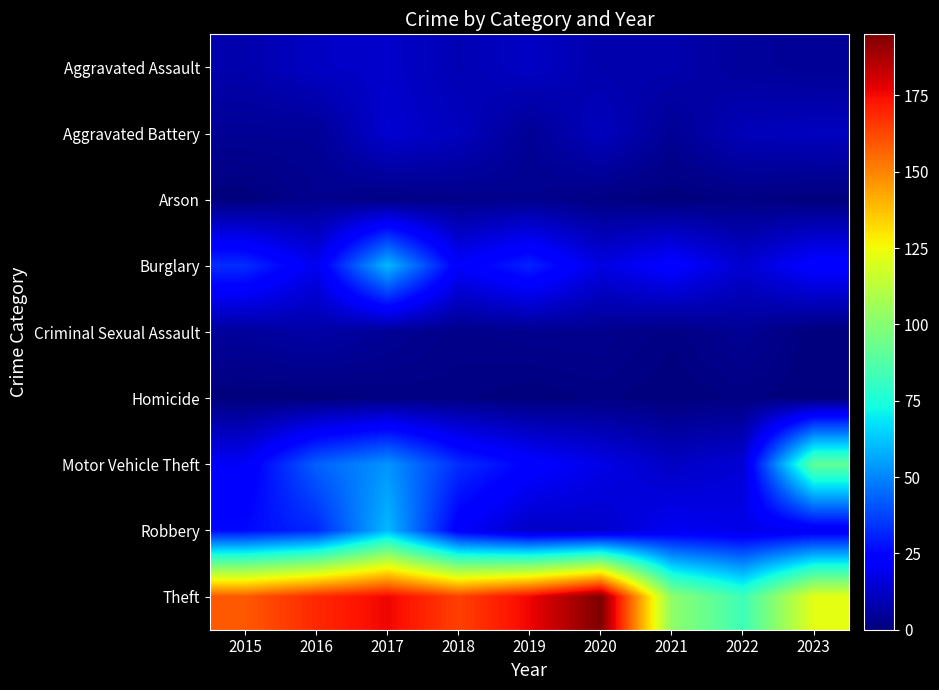

Rank the series at 2022 from highest to lowest value.

Theft, Robbery, Motor Vehicle Theft, Burglary, Aggravated Battery, Aggravated Assault, Criminal Sexual Assault, Arson, Homicide